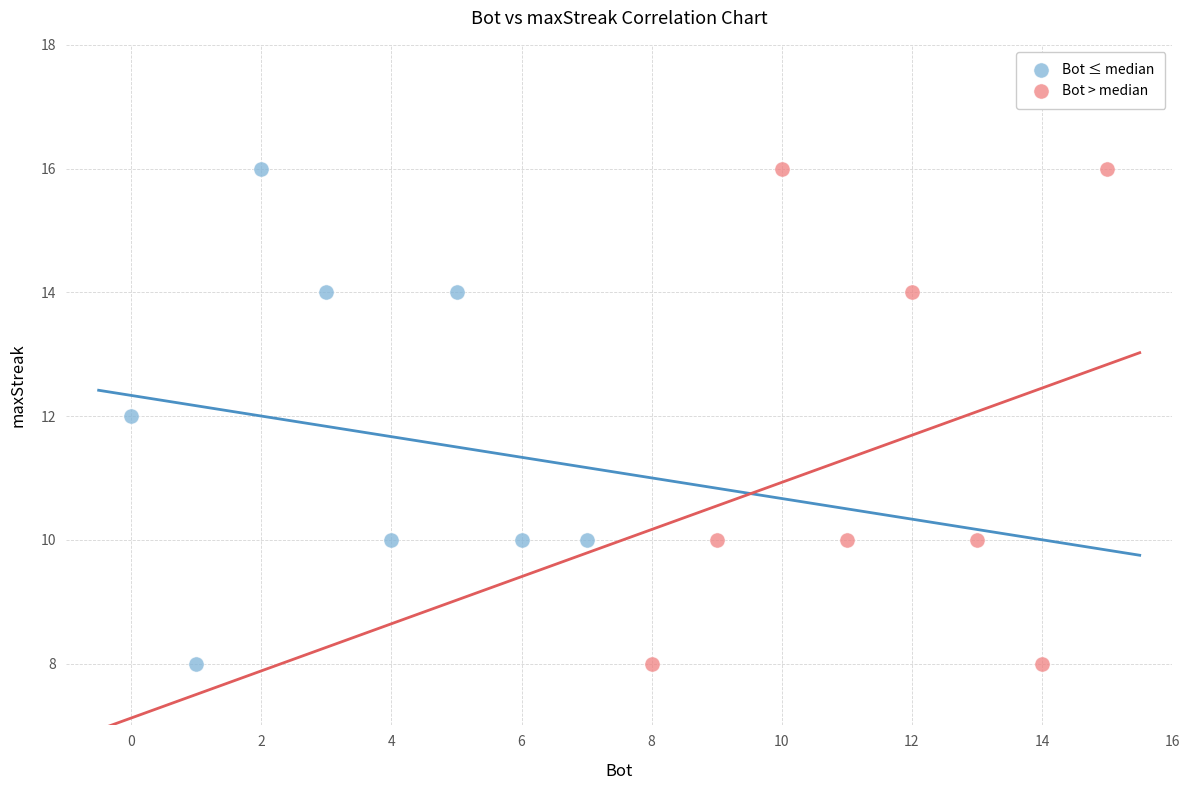

What are all the series names shown in the legend?

Bot ≤ median, Bot > median